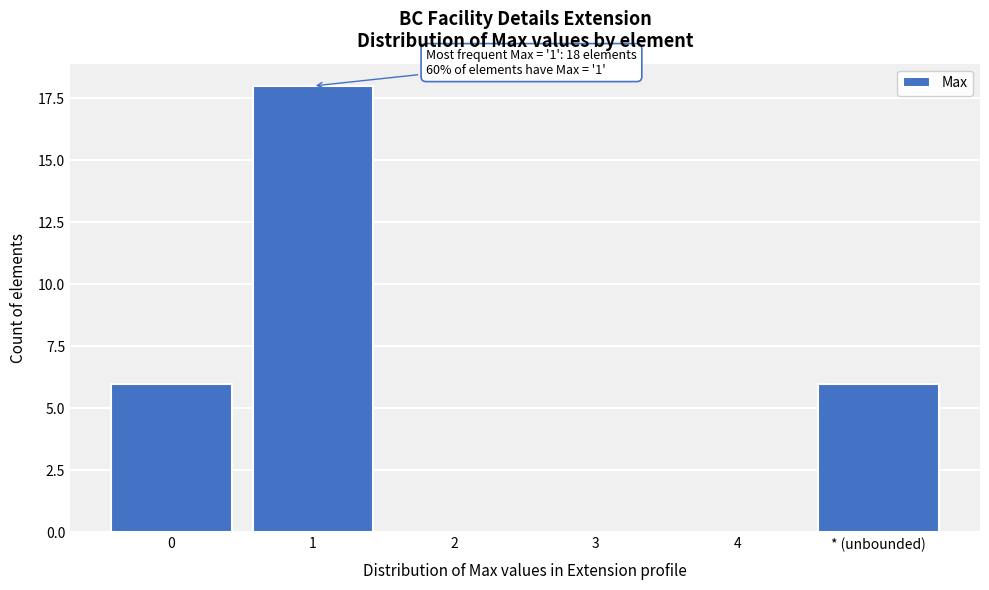

Reading right to left, what are all the values shown in this chart?

* (unbounded)=6	4=0	3=0	2=0	1=18	0=6